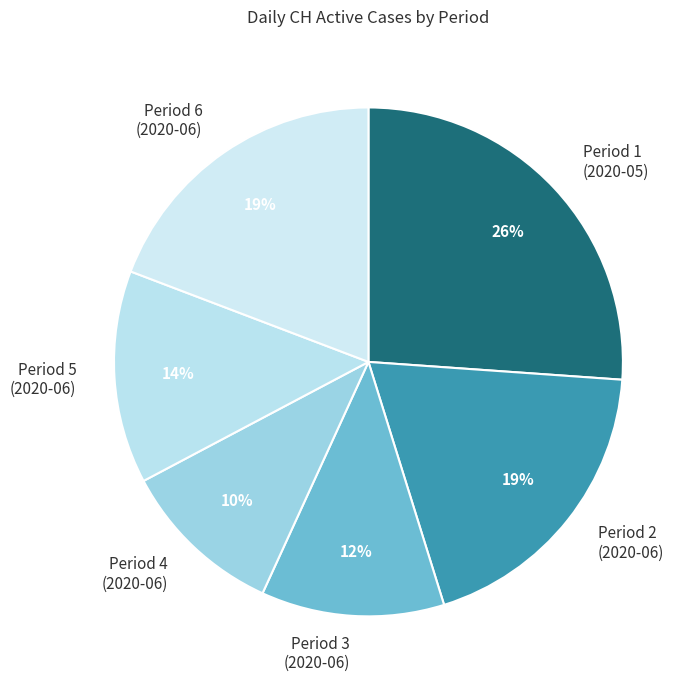

To the nearest percent, what portion does Period 5 (2020-06) represent?

14%